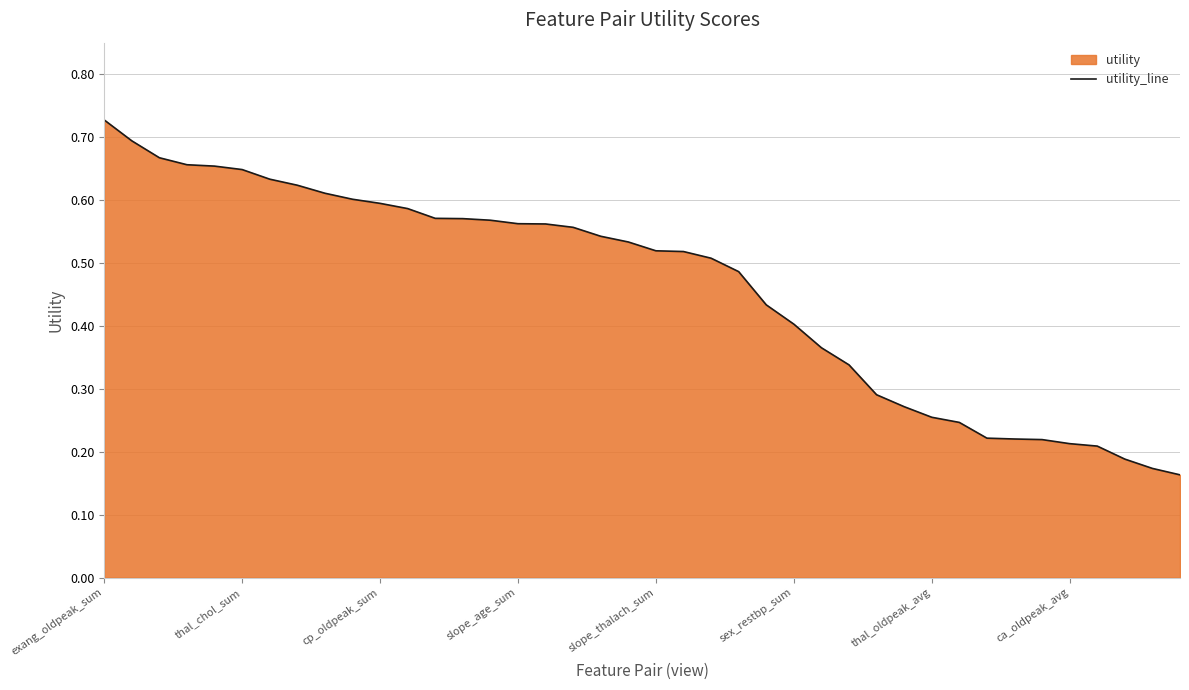

What is the difference between the maximum and minimum values?

0.6